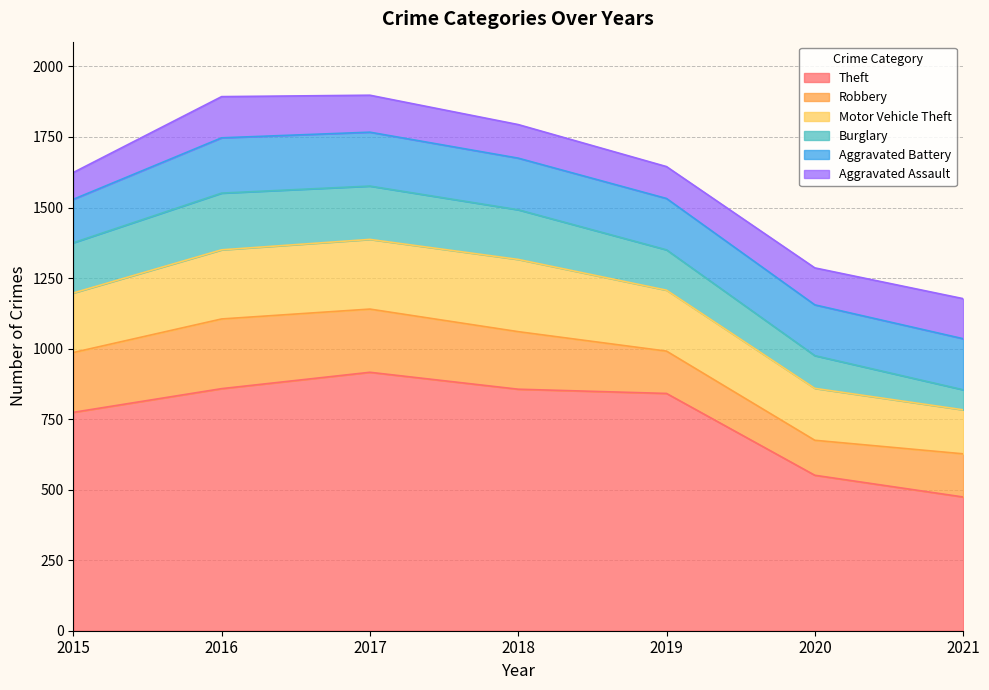

At 2019, list the series in order from smallest to largest.

Aggravated Assault, Burglary, Robbery, Aggravated Battery, Motor Vehicle Theft, Theft